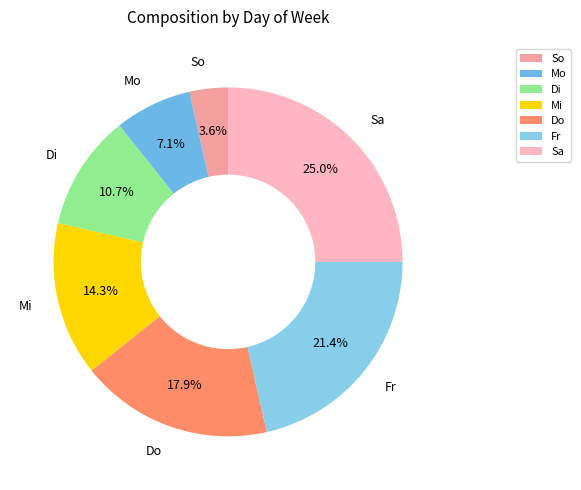

What percentage is the Sa slice, to the nearest percent?

25%